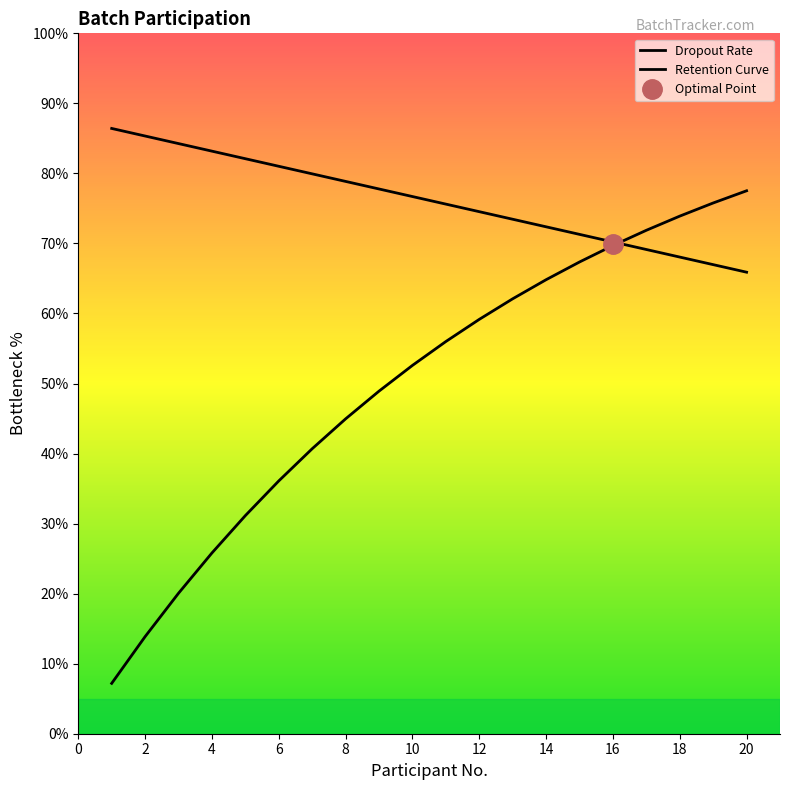

How many data points in Dropouts are above 55?

10